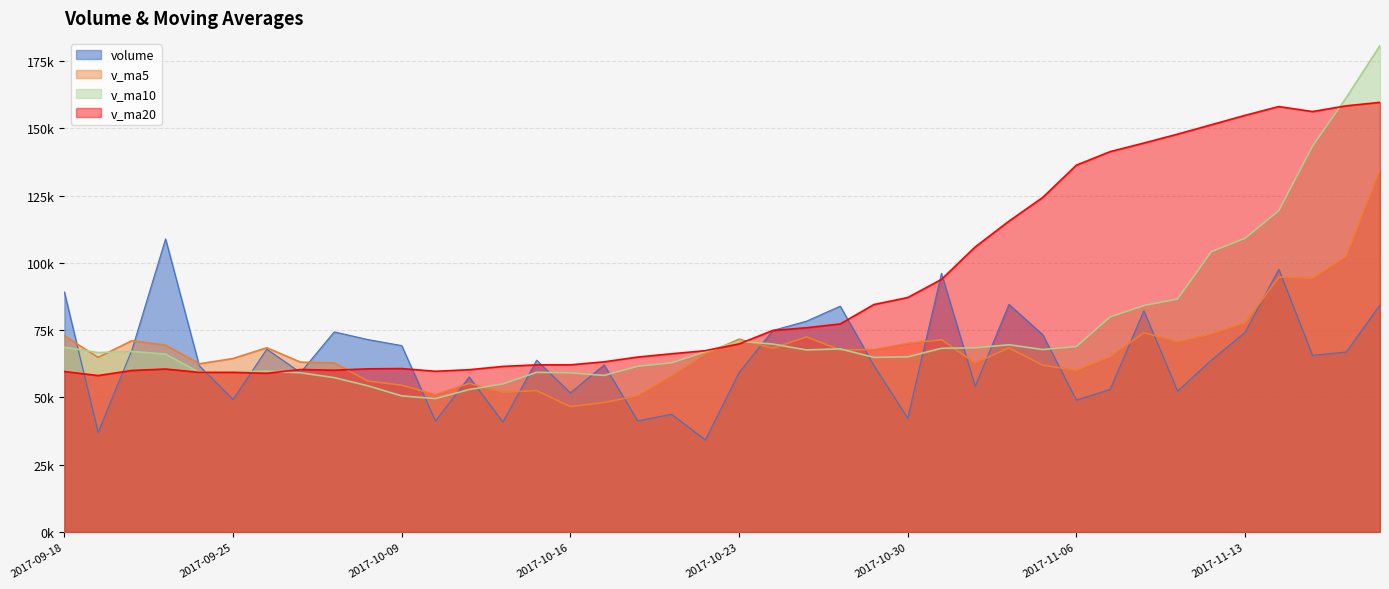

At which label is v_ma20 closest to 108887?

2017-11-01